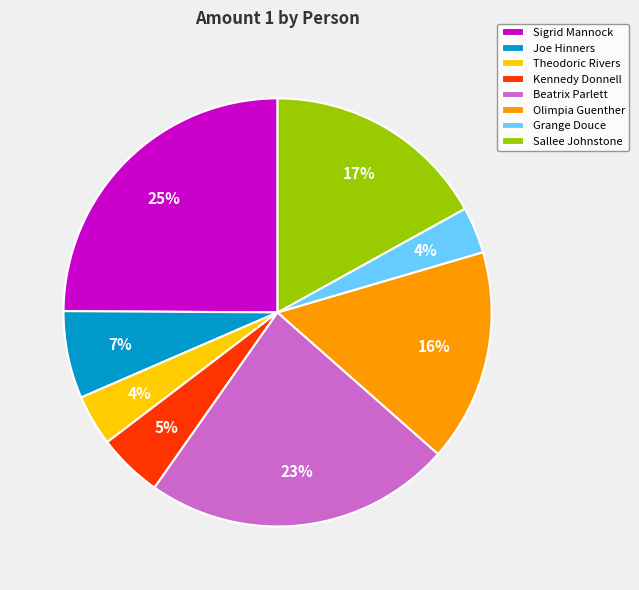

True or false: Grange Douce accounts for 17% of the total.

False